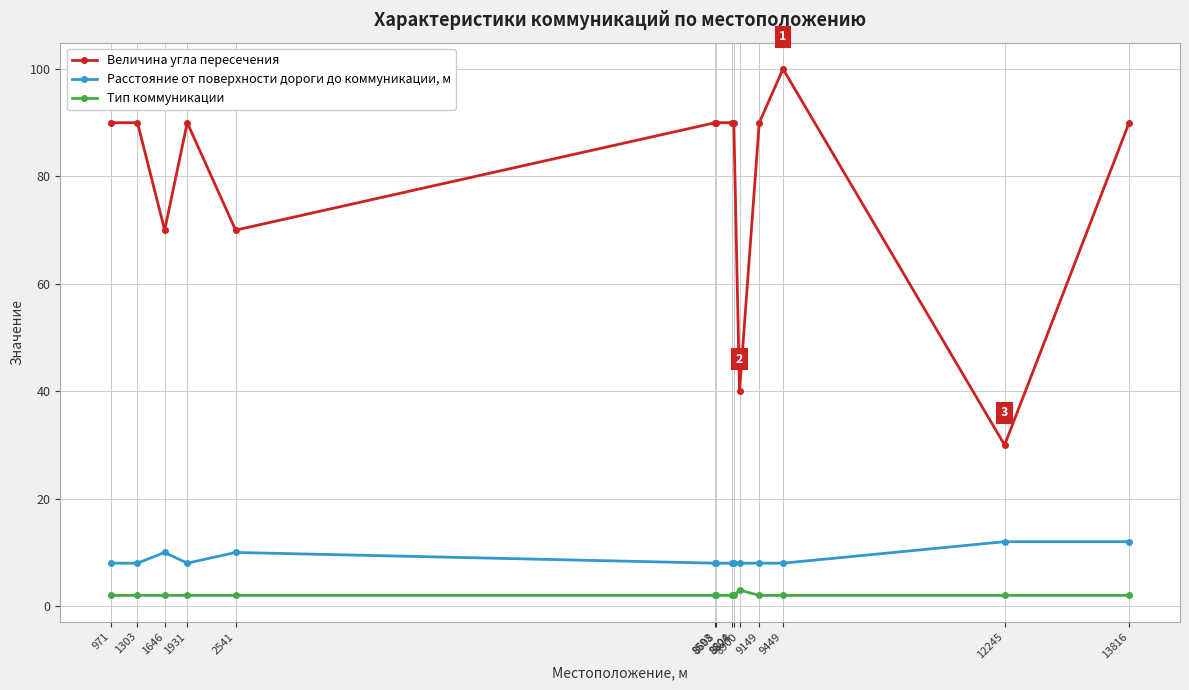

What is the value of the Величина угла пересечения point at the 3rd from the left?

70